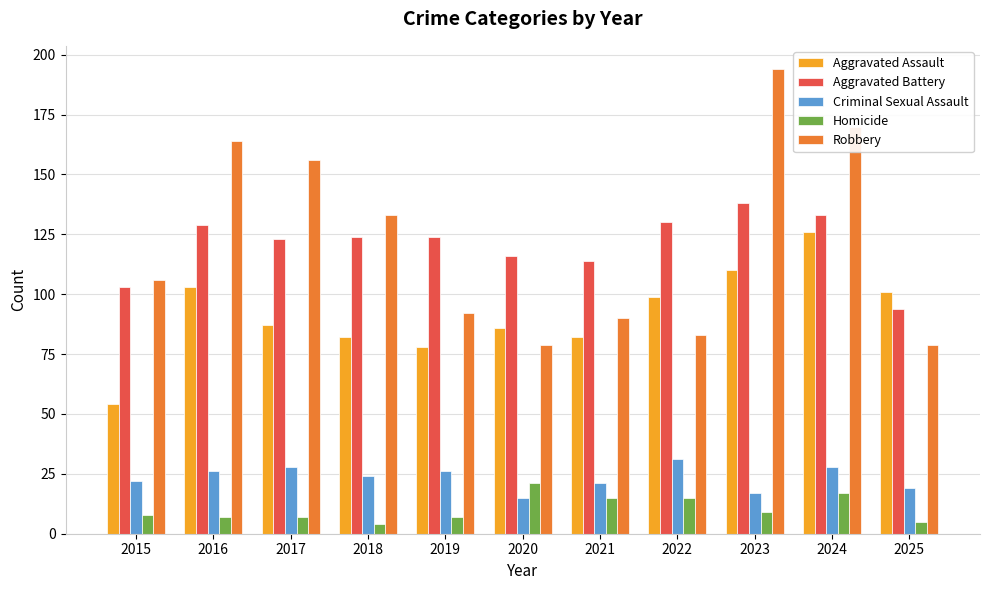

Which series has the largest total across all categories?

Robbery